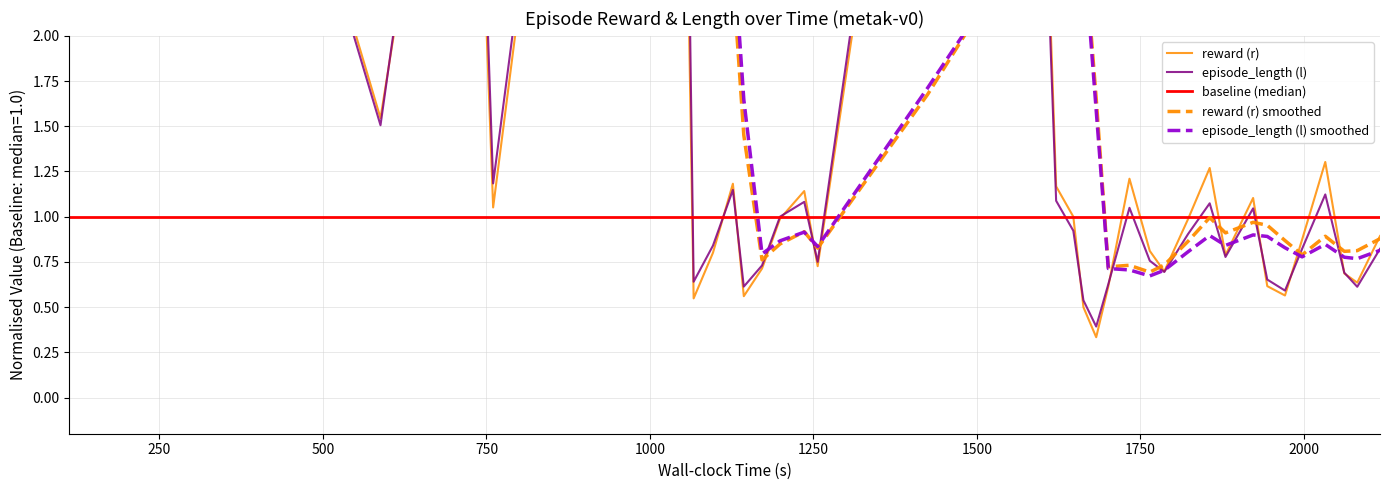

Does the chart have visible grid lines?

Yes